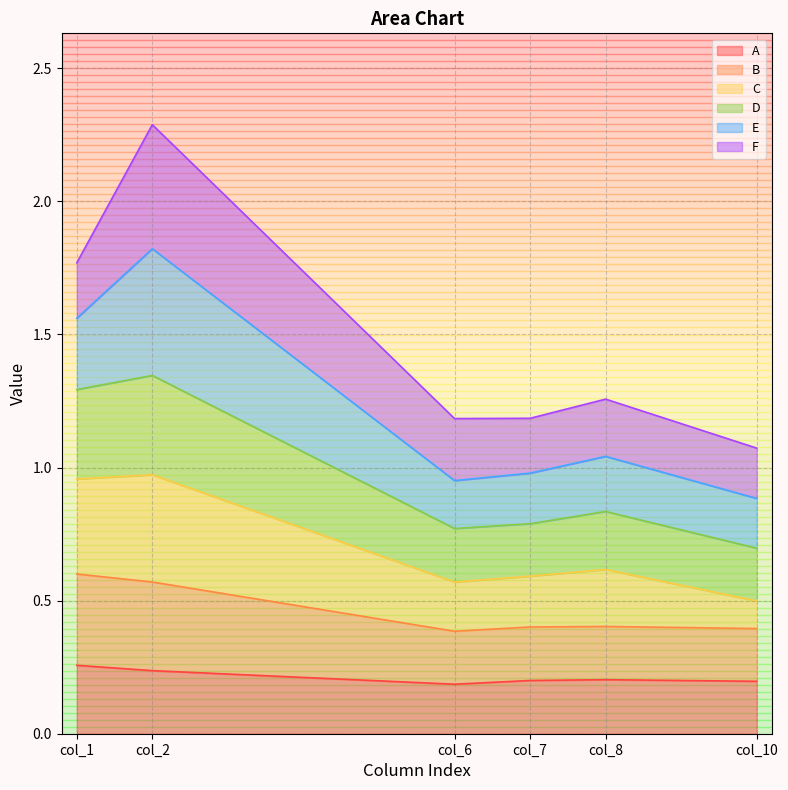

True or false: A and C intersect in this chart.

False